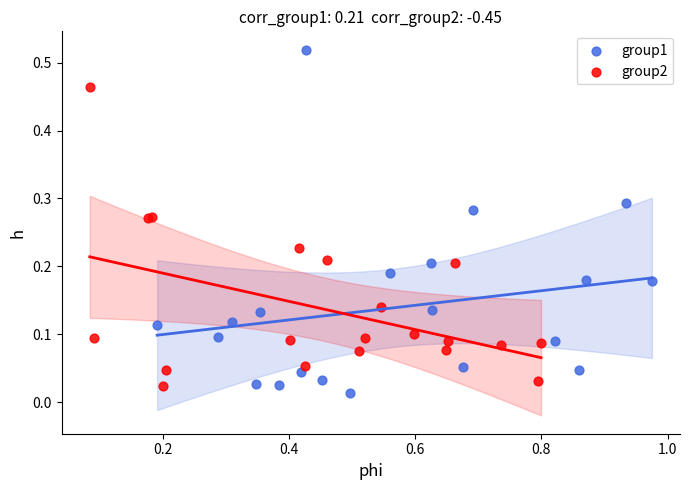

What are all the series names shown in the legend?

group1, group2